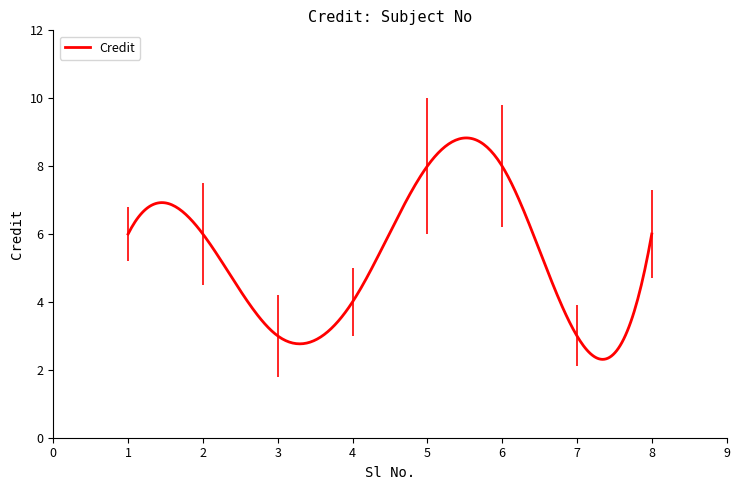

What is the maximum value shown in the chart?

8.8